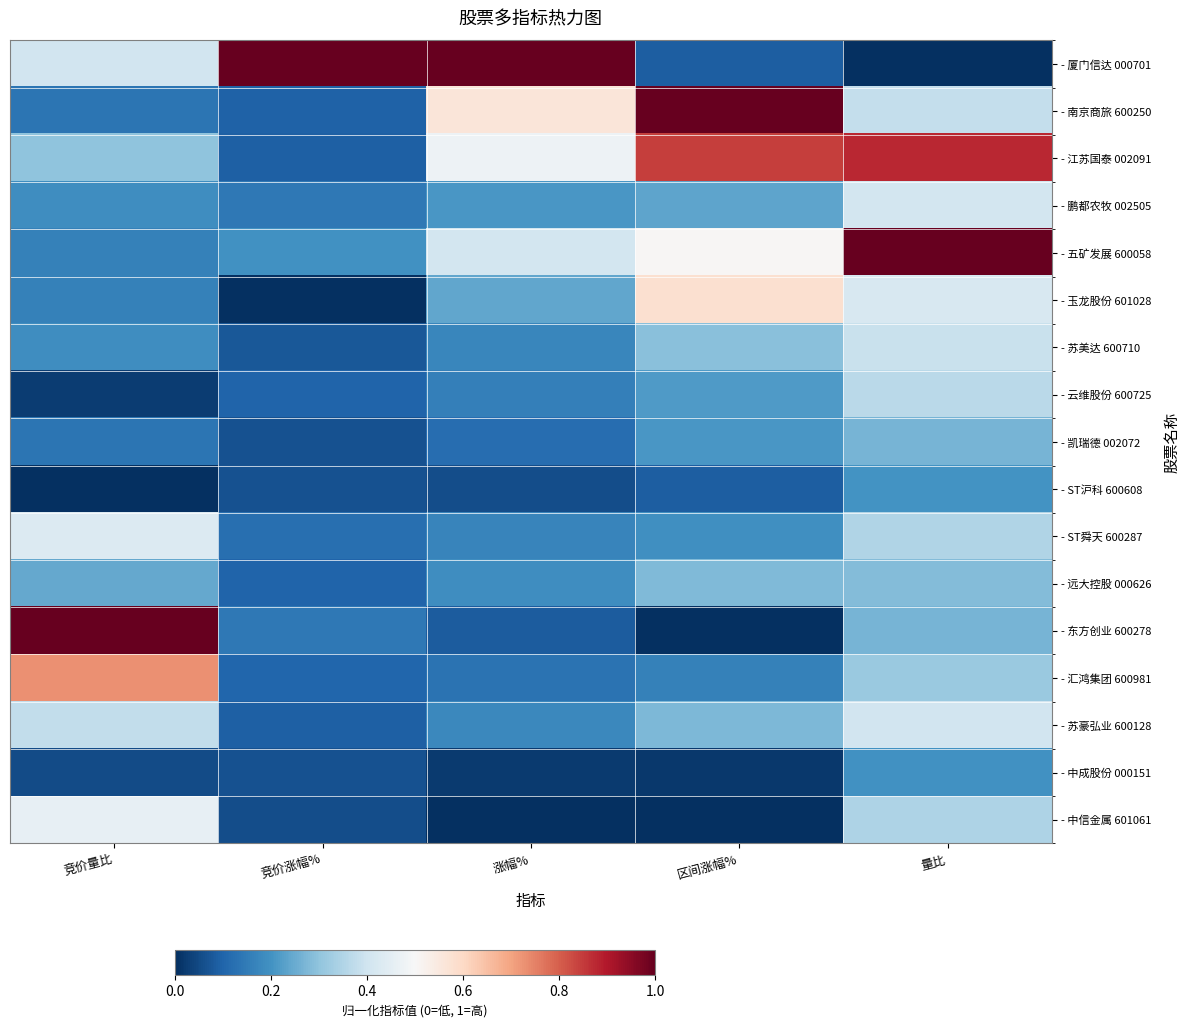

Reading left to right, transcribe all the data shown in this chart.

- 厦门信达 000701: 竞价量比=0.4	竞价涨幅%=1.0	涨幅%=1.0	区间涨幅%=0.1	量比=0.0
- 南京商旅 600250: 竞价量比=0.1	竞价涨幅%=0.1	涨幅%=0.6	区间涨幅%=1.0	量比=0.4
- 江苏国泰 002091: 竞价量比=0.3	竞价涨幅%=0.1	涨幅%=0.5	区间涨幅%=0.8	量比=0.9
- 鹏都农牧 002505: 竞价量比=0.2	竞价涨幅%=0.1	涨幅%=0.2	区间涨幅%=0.2	量比=0.4
- 五矿发展 600058: 竞价量比=0.2	竞价涨幅%=0.2	涨幅%=0.4	区间涨幅%=0.5	量比=1.0
- 玉龙股份 601028: 竞价量比=0.2	竞价涨幅%=0.0	涨幅%=0.2	区间涨幅%=0.6	量比=0.4
- 苏美达 600710: 竞价量比=0.2	竞价涨幅%=0.1	涨幅%=0.2	区间涨幅%=0.3	量比=0.4
- 云维股份 600725: 竞价量比=0.0	竞价涨幅%=0.1	涨幅%=0.2	区间涨幅%=0.2	量比=0.4
- 凯瑞德 002072: 竞价量比=0.1	竞价涨幅%=0.1	涨幅%=0.1	区间涨幅%=0.2	量比=0.3
- ST沪科 600608: 竞价量比=0.0	竞价涨幅%=0.1	涨幅%=0.1	区间涨幅%=0.1	量比=0.2
- ST舜天 600287: 竞价量比=0.4	竞价涨幅%=0.1	涨幅%=0.2	区间涨幅%=0.2	量比=0.4
- 远大控股 000626: 竞价量比=0.2	竞价涨幅%=0.1	涨幅%=0.2	区间涨幅%=0.3	量比=0.3
- 东方创业 600278: 竞价量比=1.0	竞价涨幅%=0.1	涨幅%=0.1	区间涨幅%=0.0	量比=0.3
- 汇鸿集团 600981: 竞价量比=0.7	竞价涨幅%=0.1	涨幅%=0.1	区间涨幅%=0.2	量比=0.3
- 苏豪弘业 600128: 竞价量比=0.4	竞价涨幅%=0.1	涨幅%=0.2	区间涨幅%=0.3	量比=0.4
- 中成股份 000151: 竞价量比=0.1	竞价涨幅%=0.1	涨幅%=0.0	区间涨幅%=0.0	量比=0.2
- 中信金属 601061: 竞价量比=0.5	竞价涨幅%=0.1	涨幅%=0.0	区间涨幅%=0.0	量比=0.3